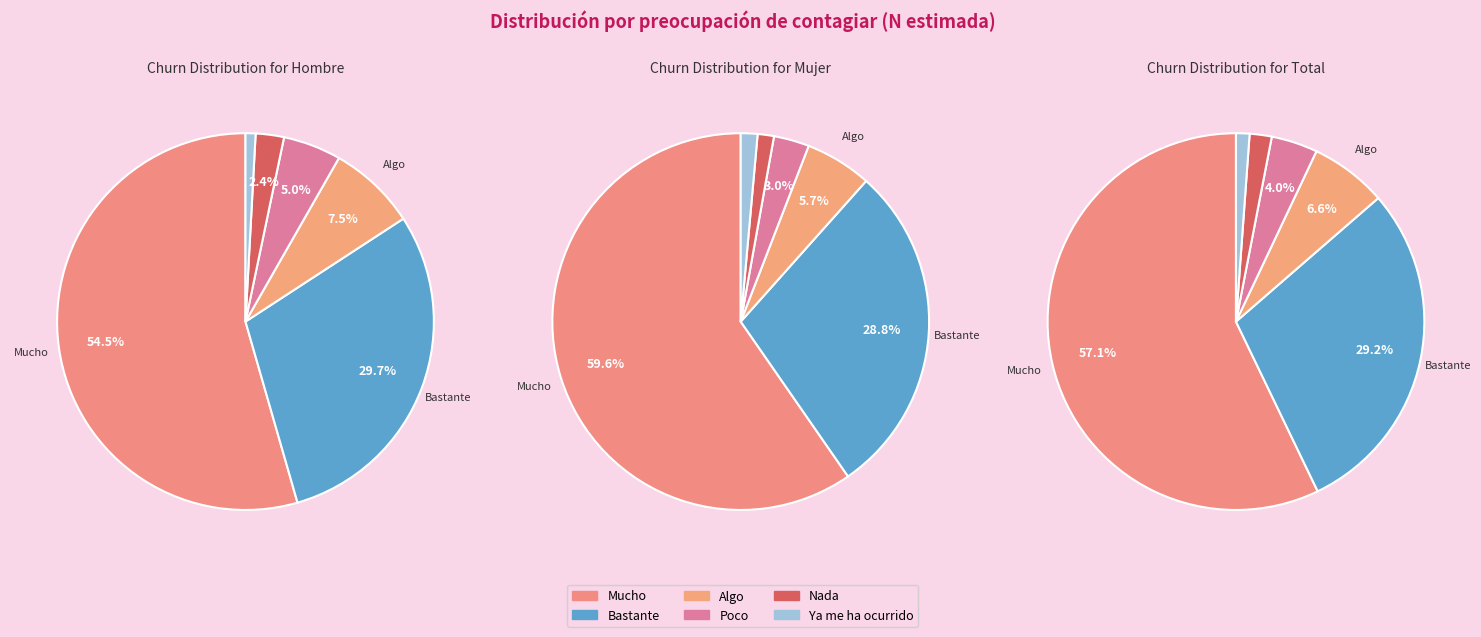

How many slices are in this pie chart?

6